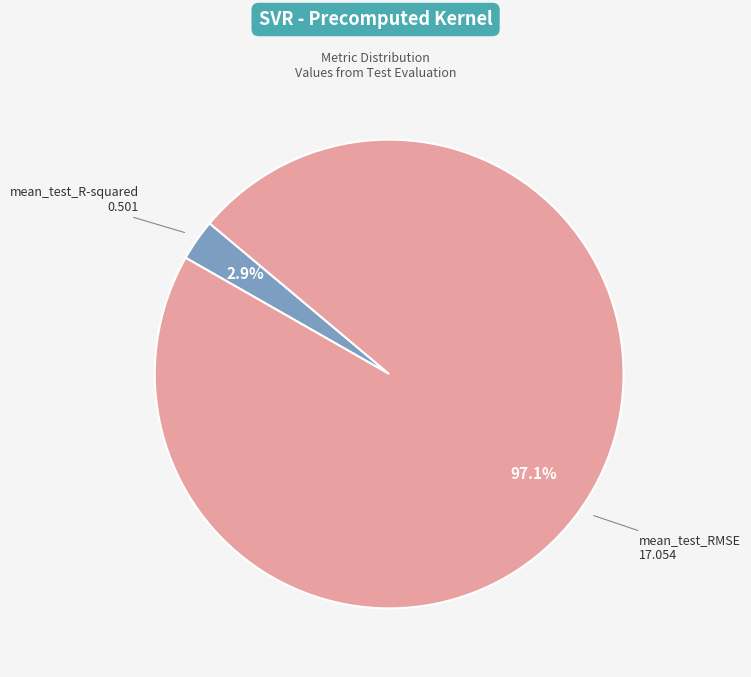

What is the largest slice in the pie chart?

mean_test_RMSE